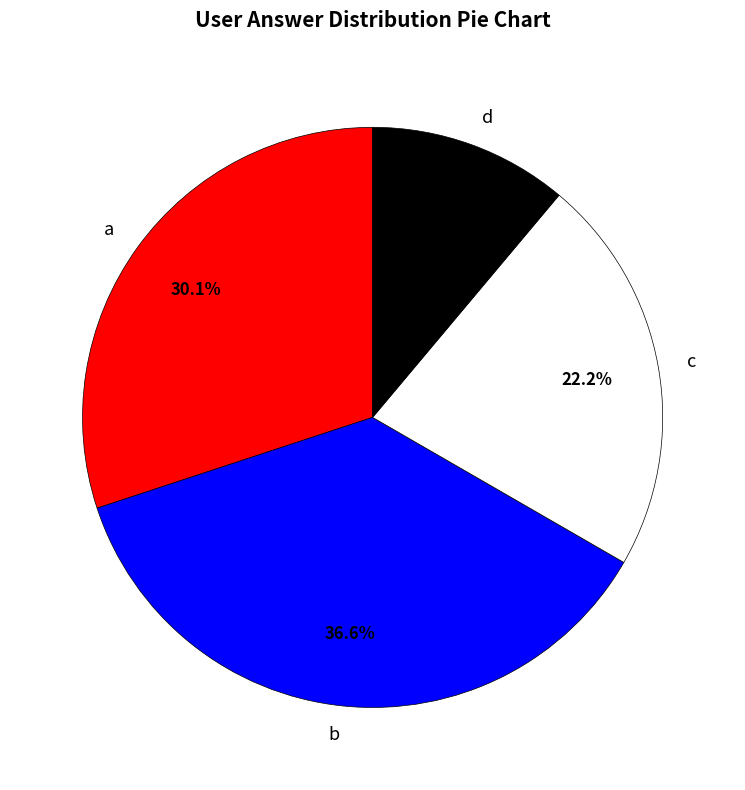

How much of the chart is everything except c?

77.8%